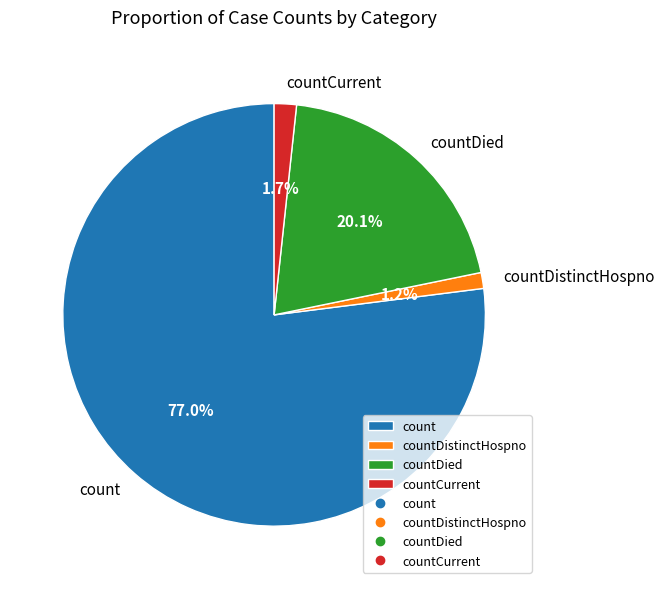

Which category has the biggest portion of the pie?

count